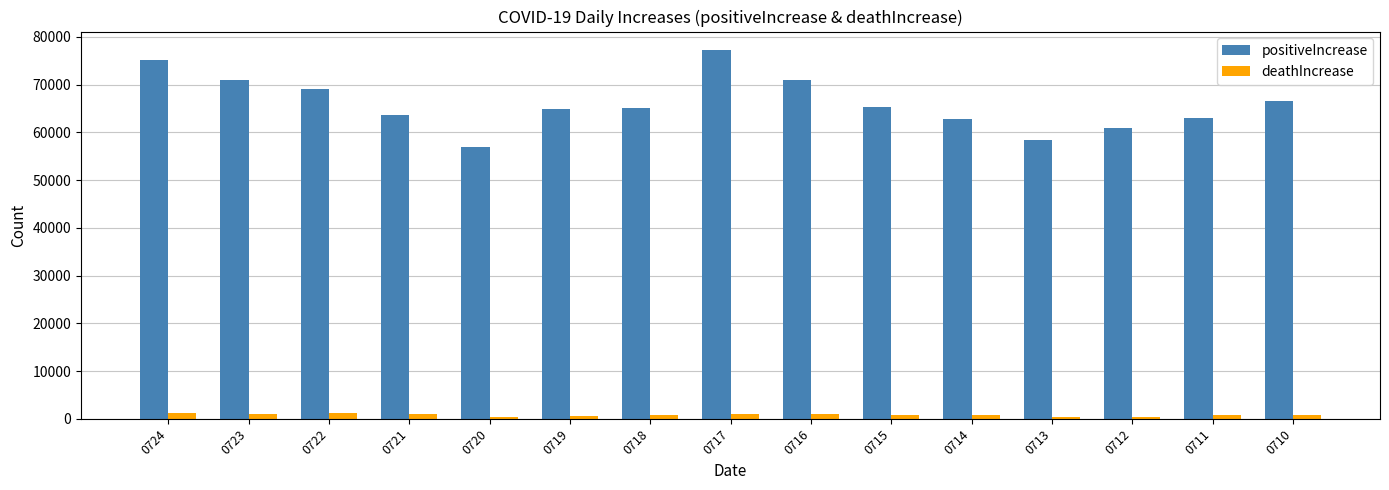

Which series has the largest total across all categories?

positiveIncrease